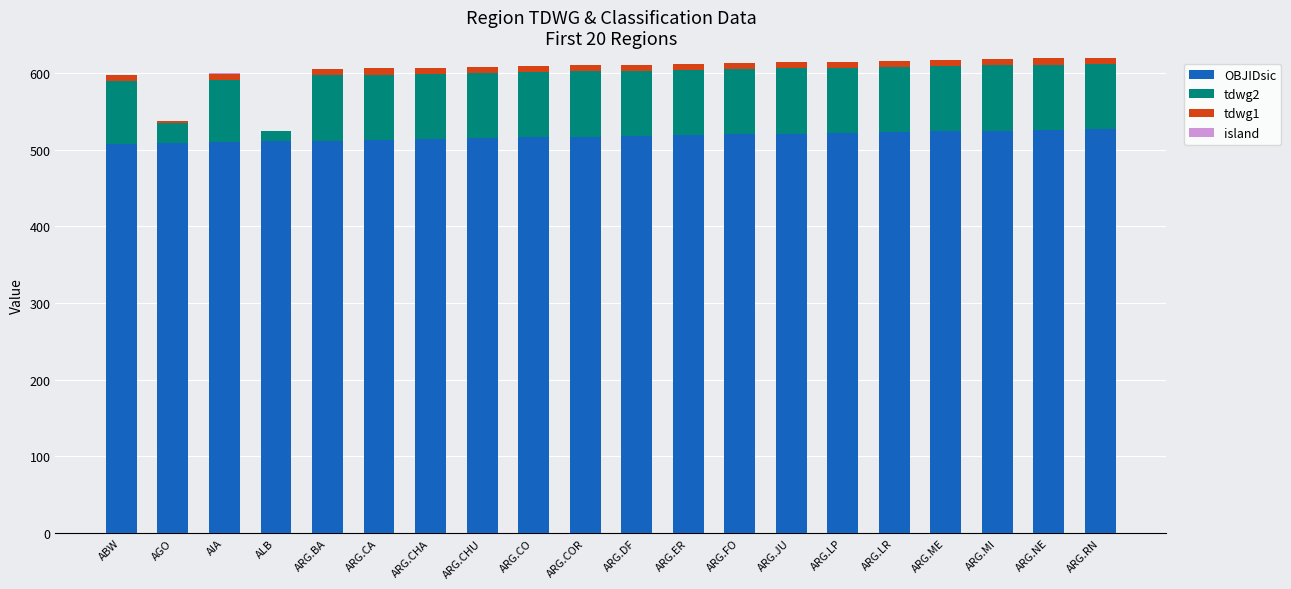

What is the sum of all OBJIDsic values?

10350